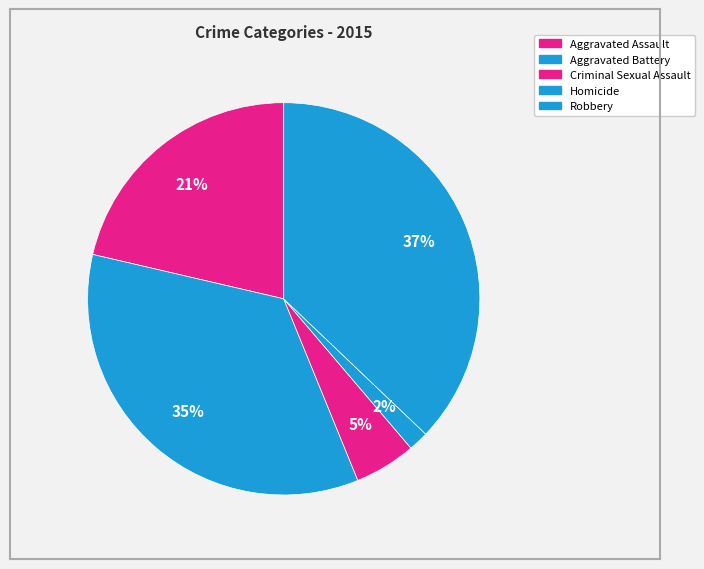

Count the number of slices in the pie.

5